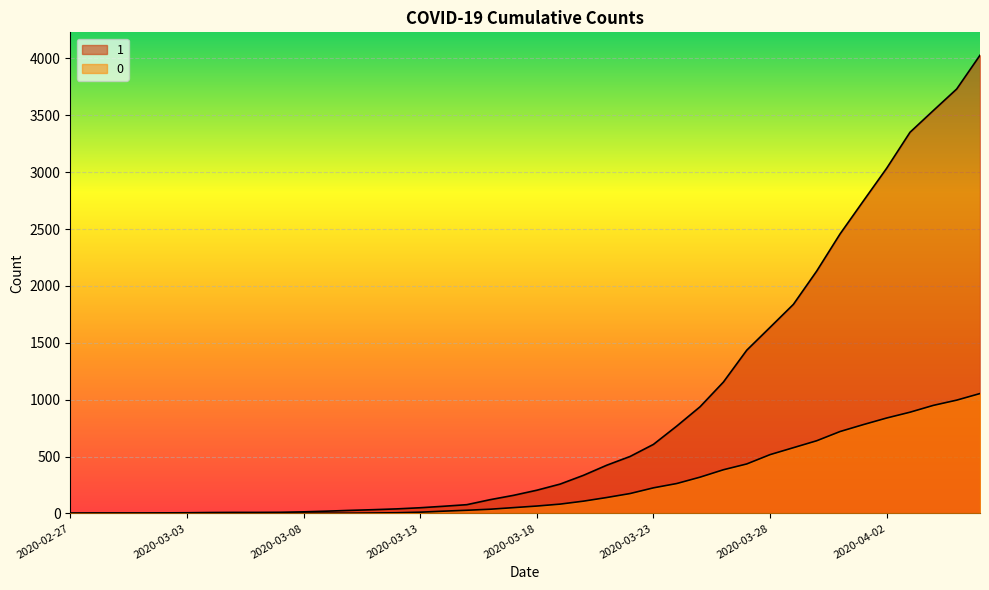

What is the sum of the 1 values at 2020-03-26 and 2020-02-27?

1158